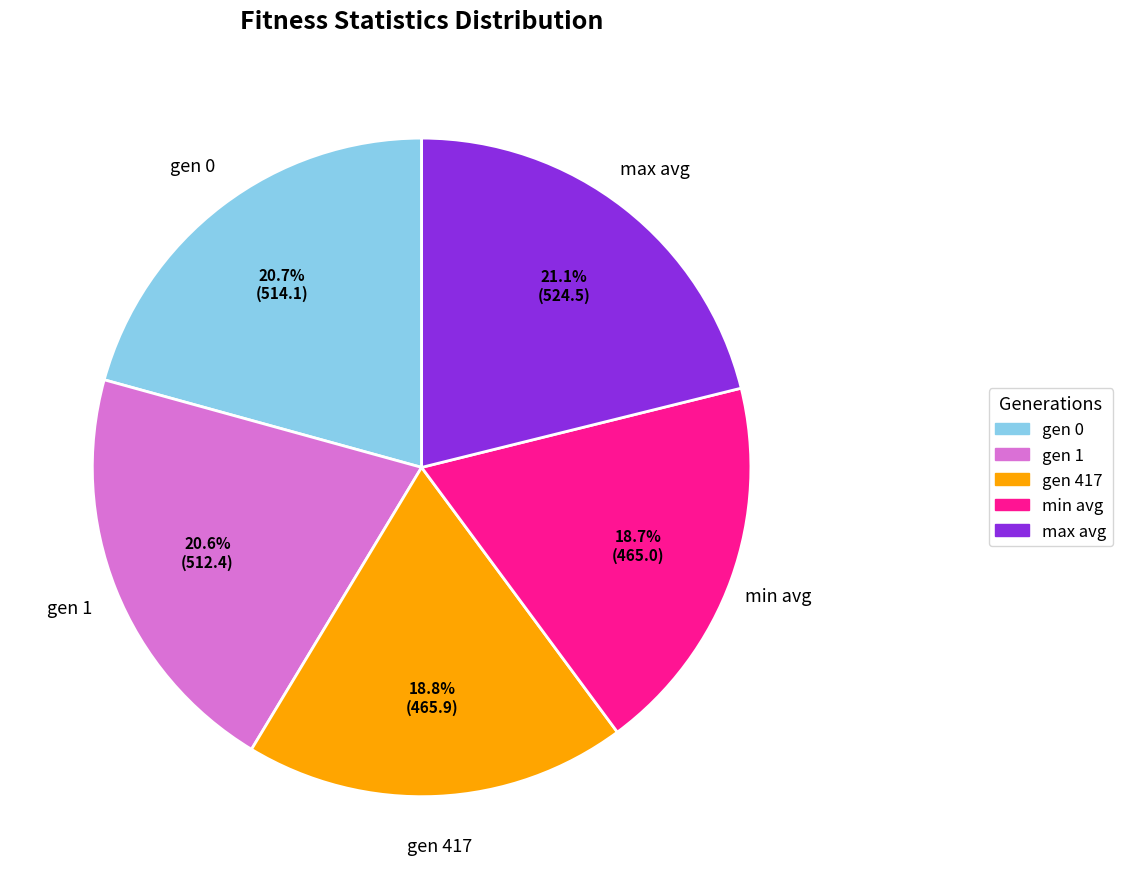

To the nearest percent, what is the difference between the gen 1 and min avg slice percentages?

2%